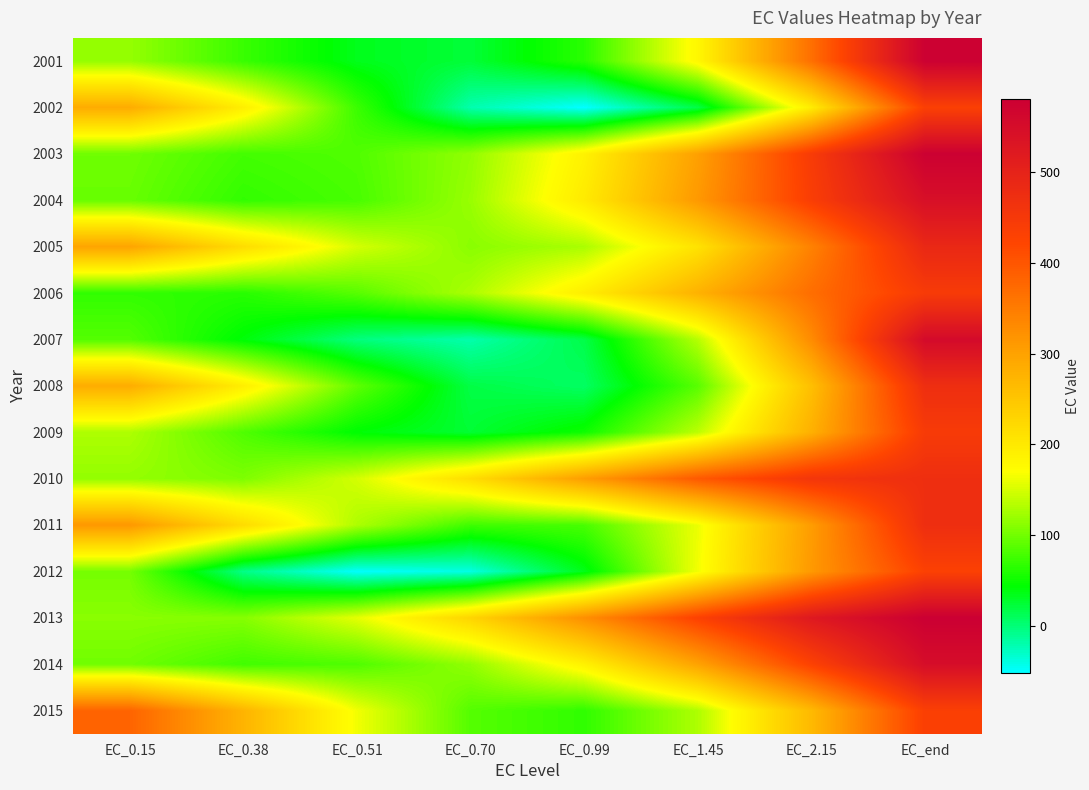

At how many categories does at least one series exceed 199?

7